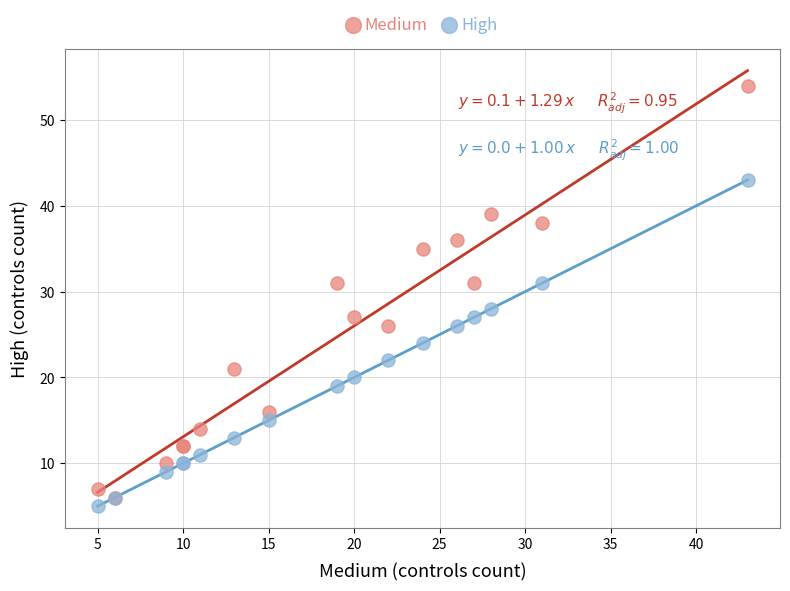

Across all series, what Y value is closest to 29?

28